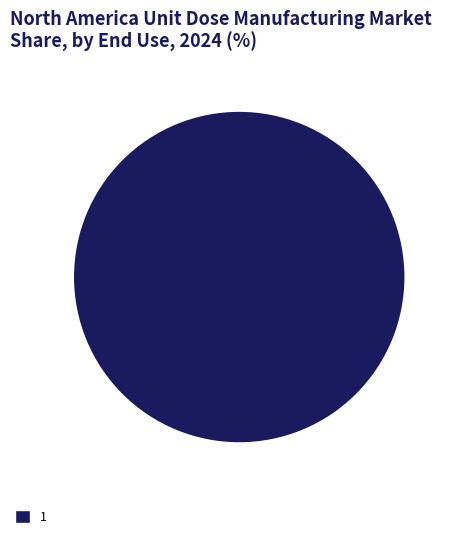

Rank the categories by value from highest to lowest.

1